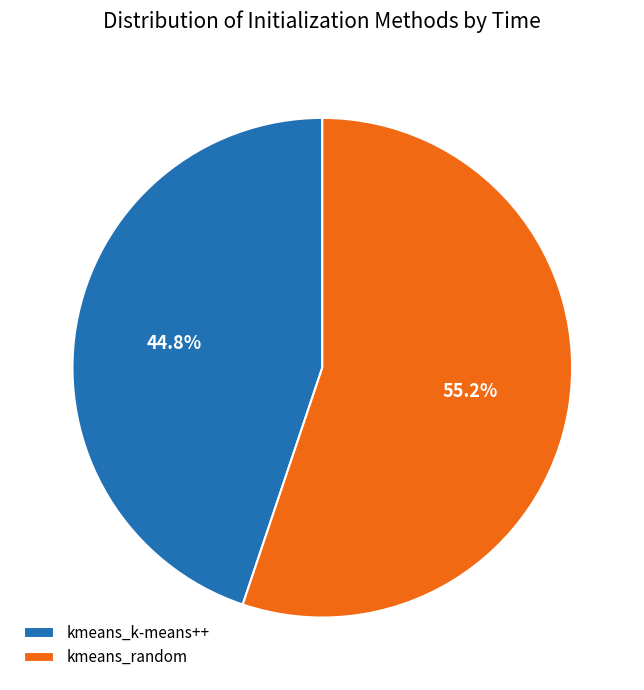

How many slices are in this pie chart?

2